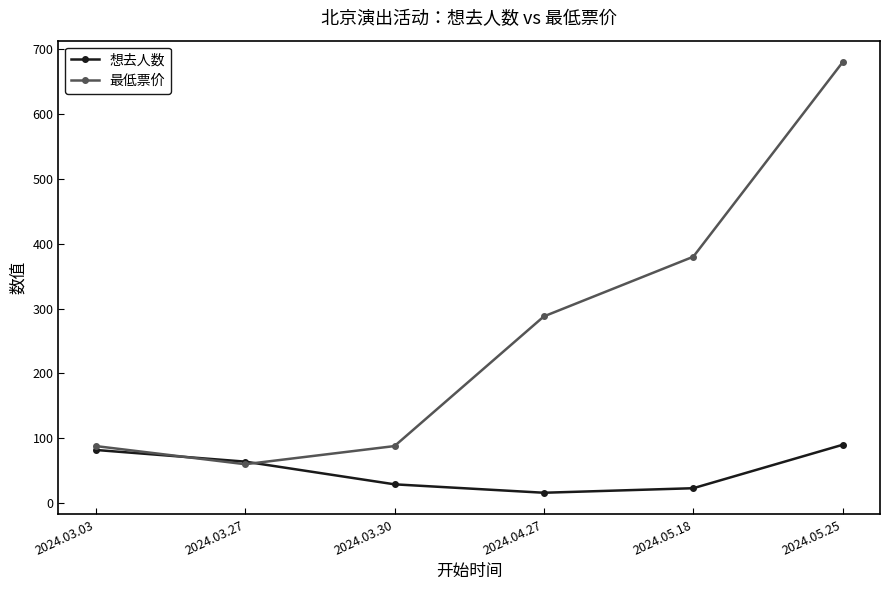

Where is the first local minimum for 最低票价?

2024.03.27